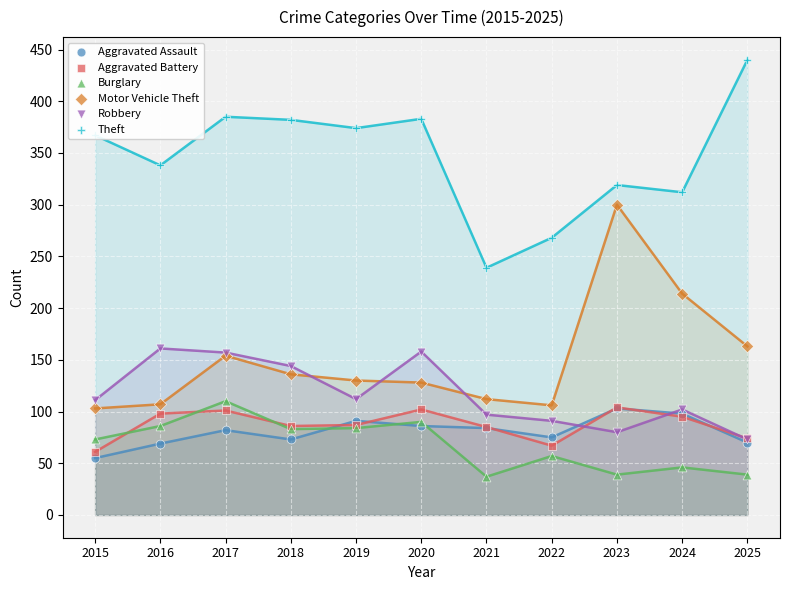

At how many categories does at least one series exceed 326?

7